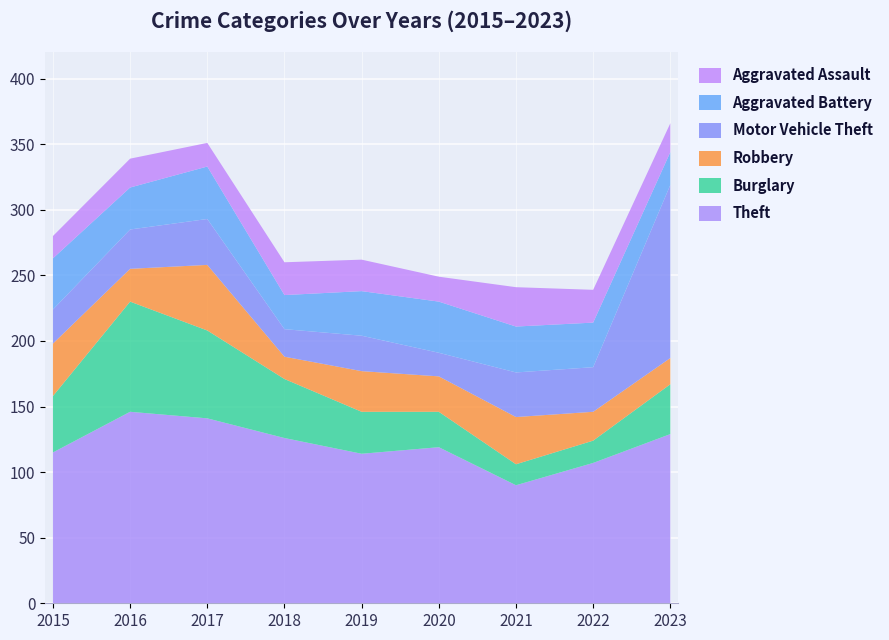

Reading left to right, transcribe all the data shown in this chart.

Theft: 2015=115	2016=146	2017=141	2018=126	2019=114	2020=119	2021=90	2022=107	2023=129
Burglary: 2015=43	2016=84	2017=67	2018=45	2019=32	2020=27	2021=16	2022=17	2023=38
Robbery: 2015=40	2016=25	2017=50	2018=17	2019=31	2020=27	2021=36	2022=22	2023=20
Motor Vehicle Theft: 2015=26	2016=30	2017=35	2018=21	2019=27	2020=18	2021=34	2022=34	2023=132
Aggravated Battery: 2015=39	2016=32	2017=40	2018=26	2019=34	2020=39	2021=35	2022=34	2023=25
Aggravated Assault: 2015=17	2016=22	2017=18	2018=25	2019=24	2020=19	2021=30	2022=25	2023=22